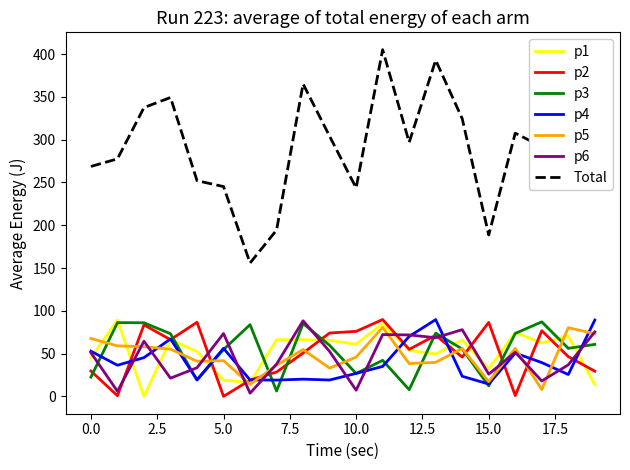

How many lines are shown in the chart?

7